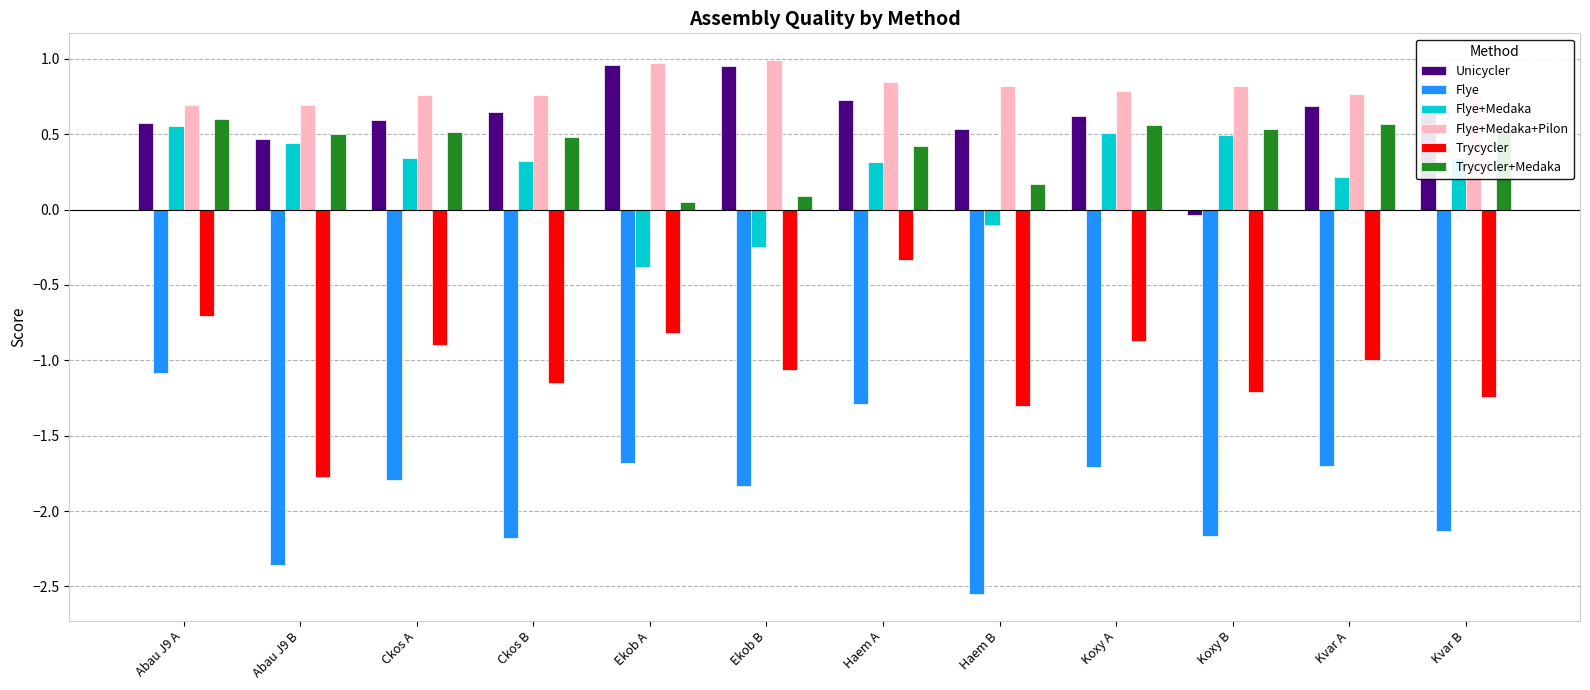

Is it true that Trycycler+Medaka equals 0.4 at Haem A?

True